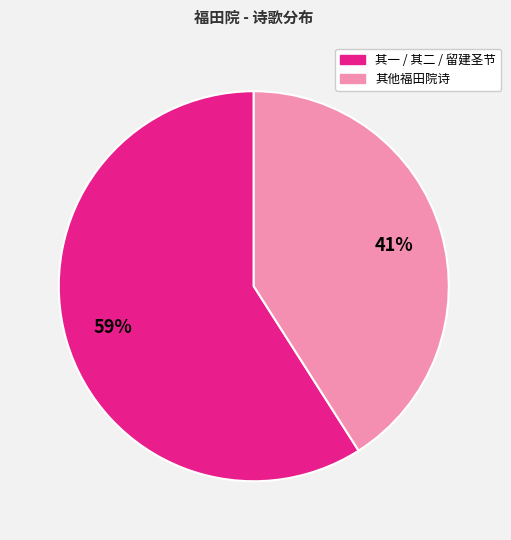

To the nearest percent, what is the difference between the largest and smallest slice percentages?

18%